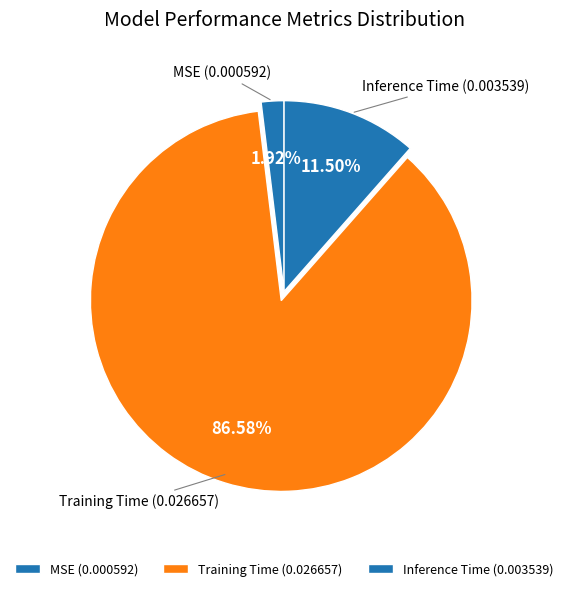

How many segments does this pie chart have?

3